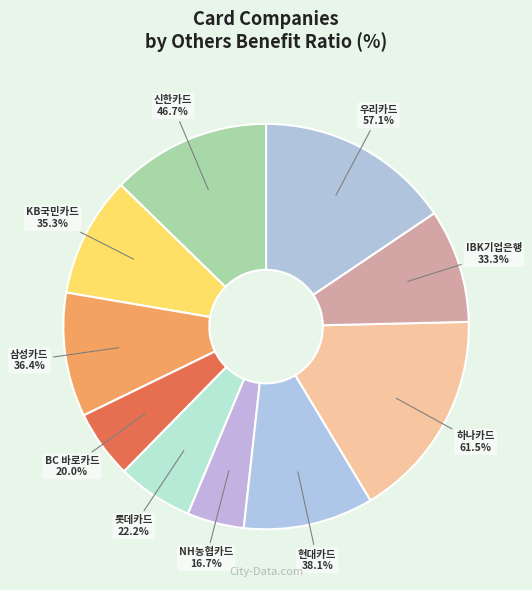

Is 삼성카드 the majority of the pie?

No